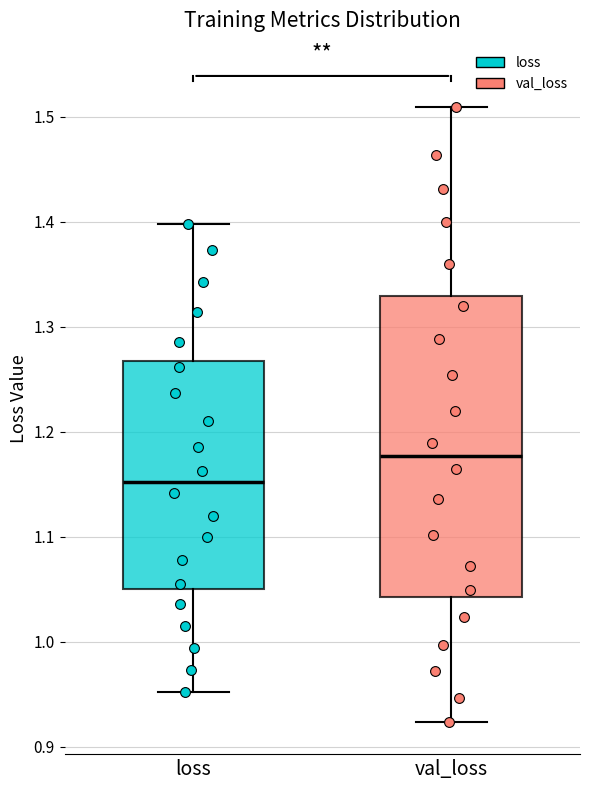

Which box has the lowest median line?

loss